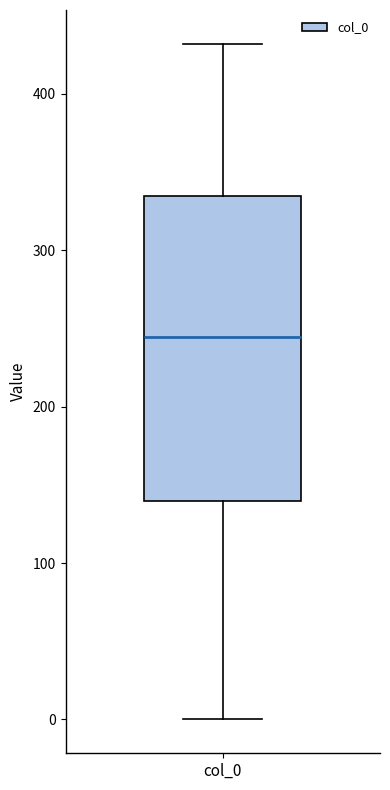

Transcribe this box plot: give where the median line is, the range the box spans, and where the two whiskers end, as read against the y-axis. The values are not printed on the chart, so give them approximately, as read against the axis.

median 240, box 140 to 330, whiskers 0 to 430